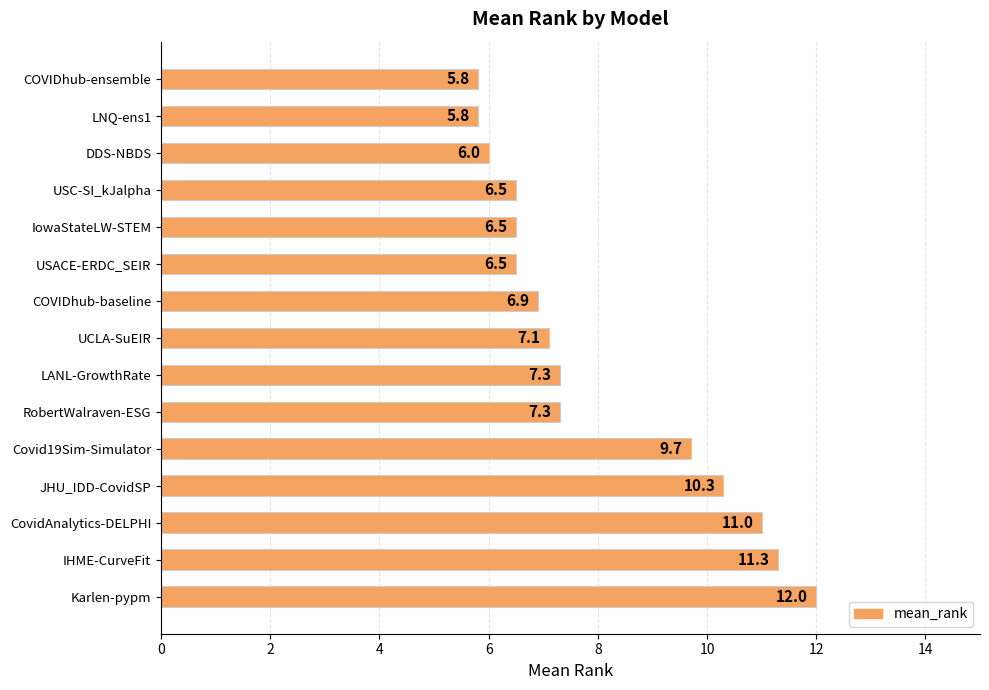

Is it true that the value at IHME-CurveFit is 11.3?

True